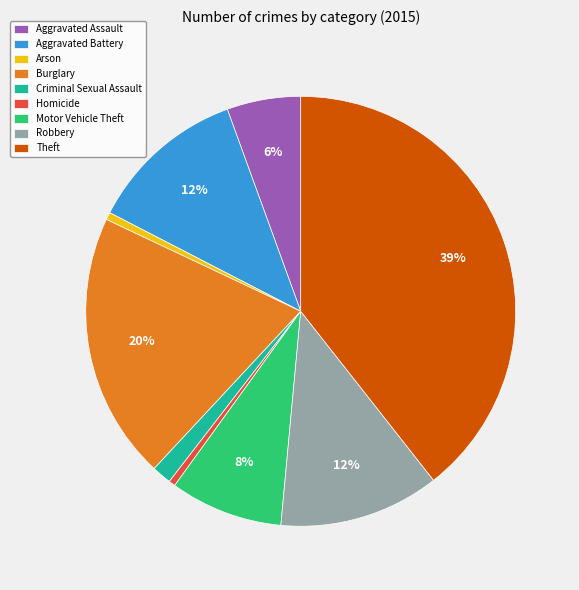

True or false: Aggravated Battery accounts for 12% of the total.

True